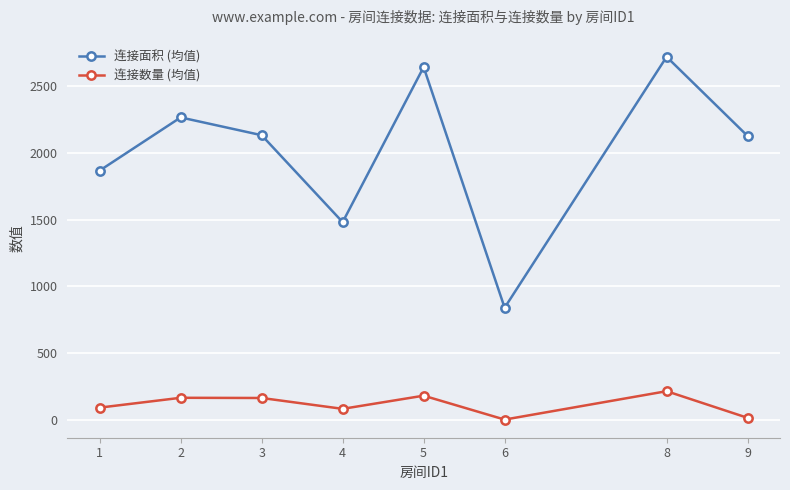

How many lines are shown in the chart?

2